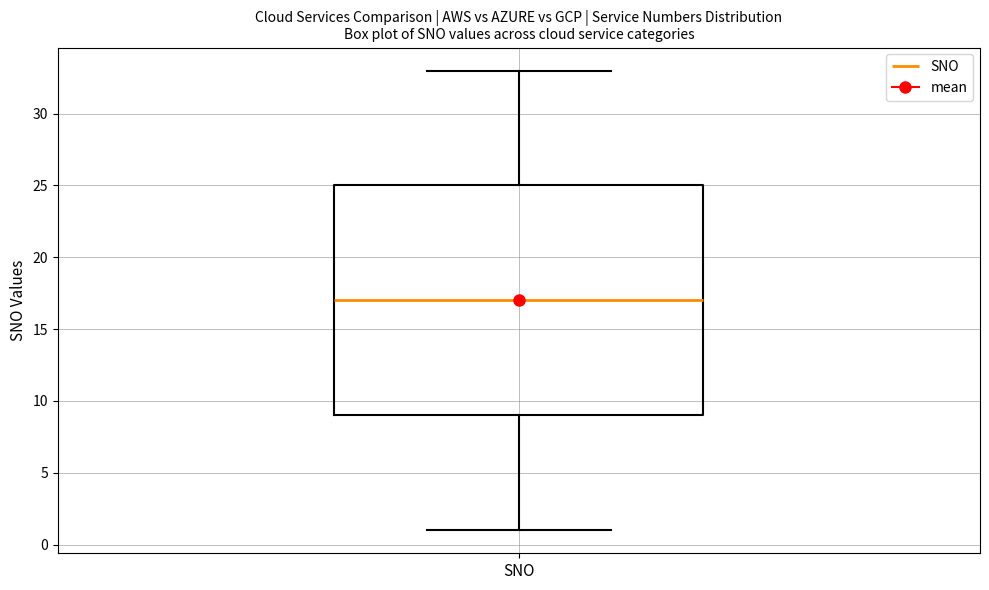

Where is the upper edge of the box for SNO on the y-axis? The values are not printed on the chart, so give them approximately, as read against the axis.

25